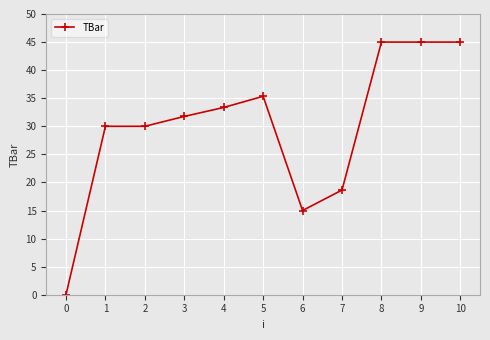

Reading right to left, extract all data points from this chart.

45.0	45.0	45.0	18.6	15.0	35.3	33.4	31.8	30.0	30.0	0.0